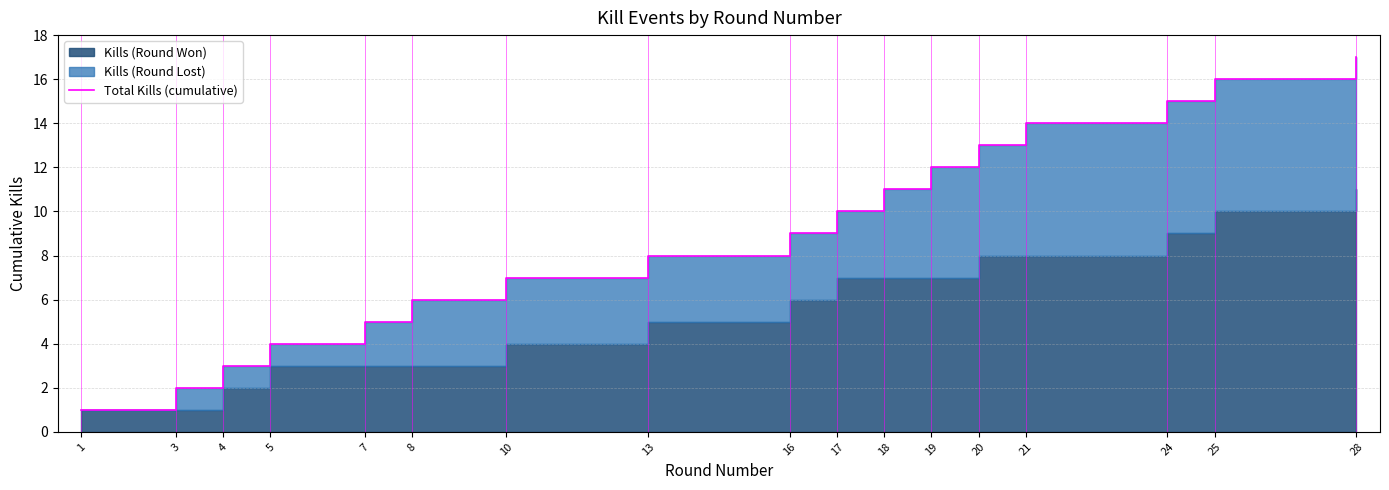

How many data points are above 9?

8